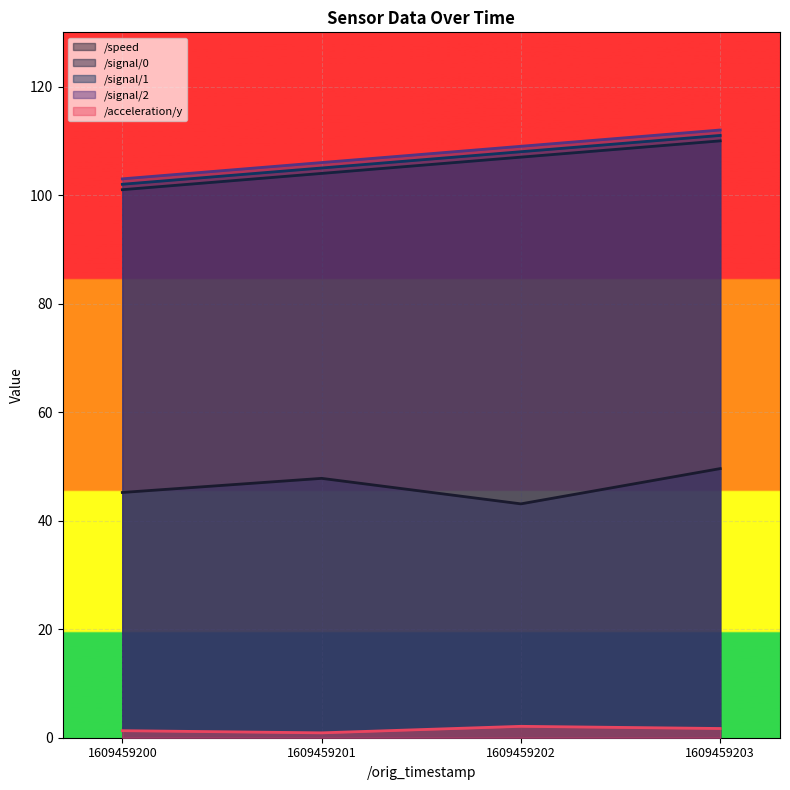

In /acceleration/y, how many points are lower than both neighbors (excluding endpoints)?

1